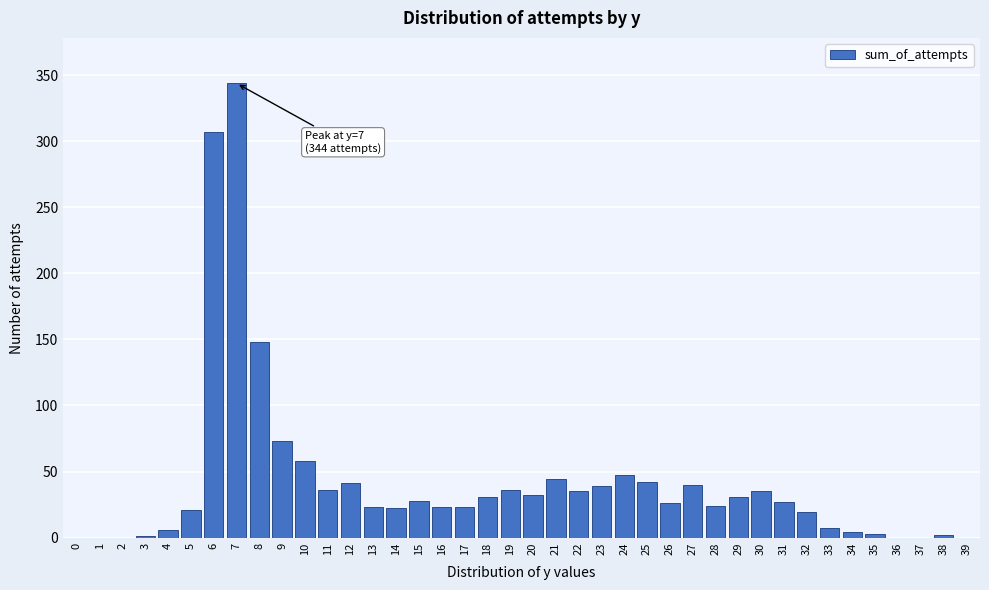

Where is the data nearest to the value 172?

8